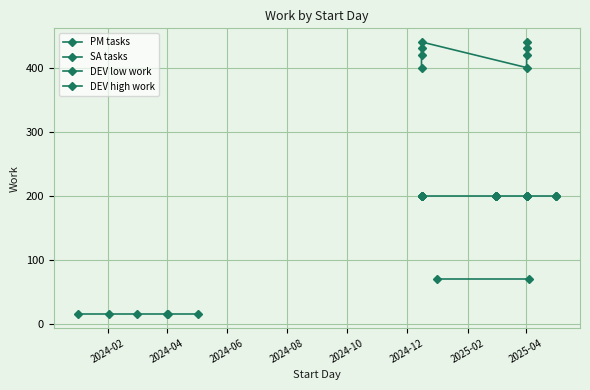

Where is the data nearest to the value 227?

2024-12-16